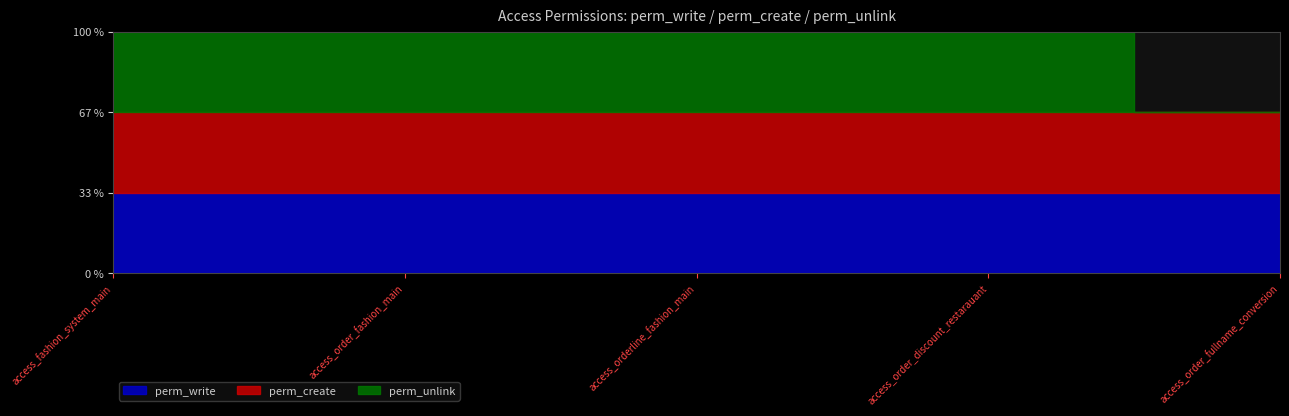

How many positive values does the perm_unlink series have?

4